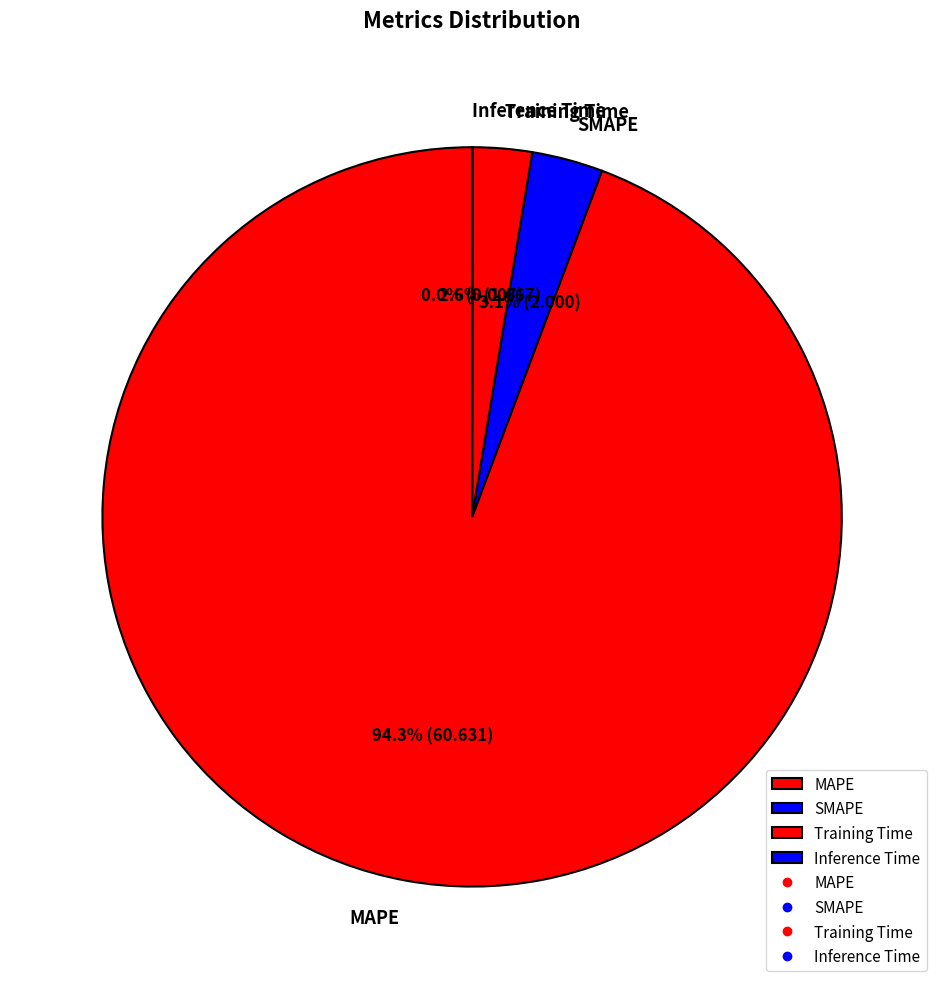

Which category accounts for the majority?

MAPE